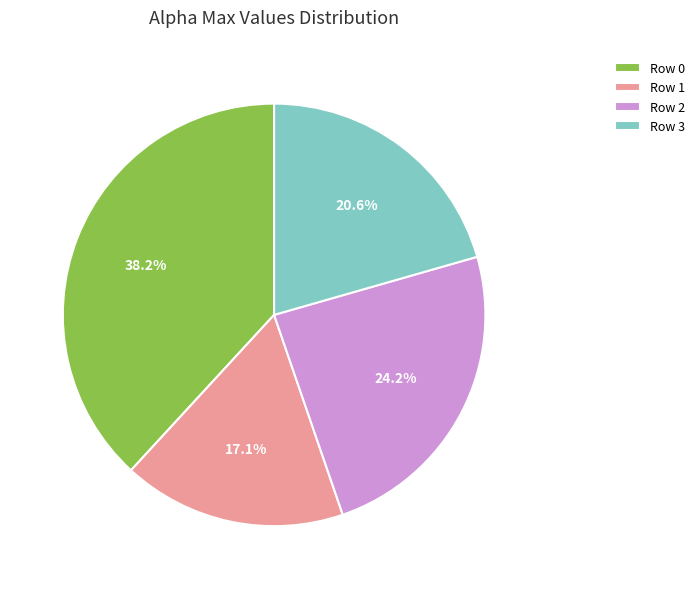

Does any single category account for the majority?

No